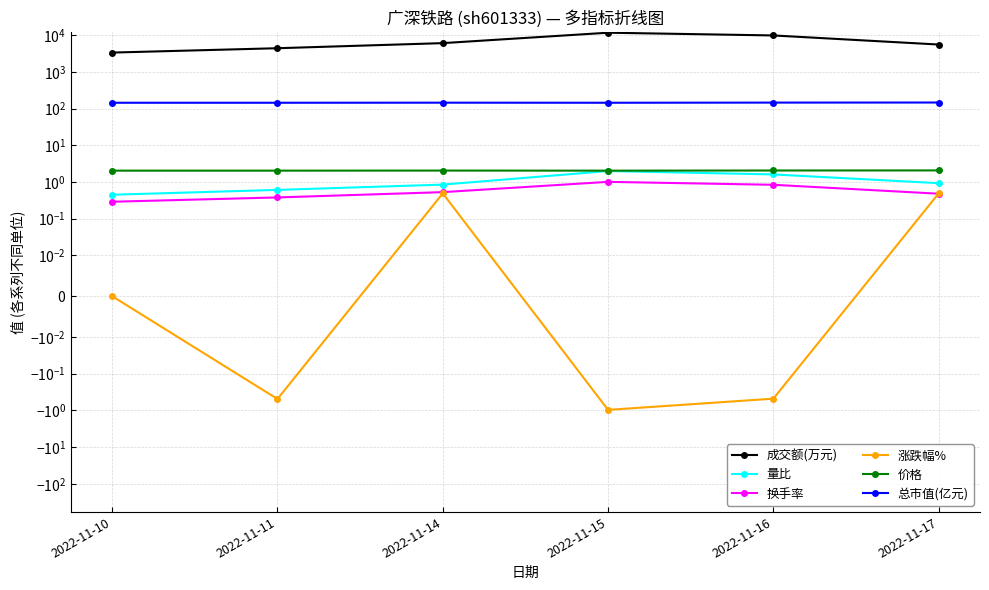

Rank the categories by 涨跌幅% value from lowest to highest.

2022-11-15, 2022-11-11, 2022-11-16, 2022-11-10, 2022-11-14, 2022-11-17